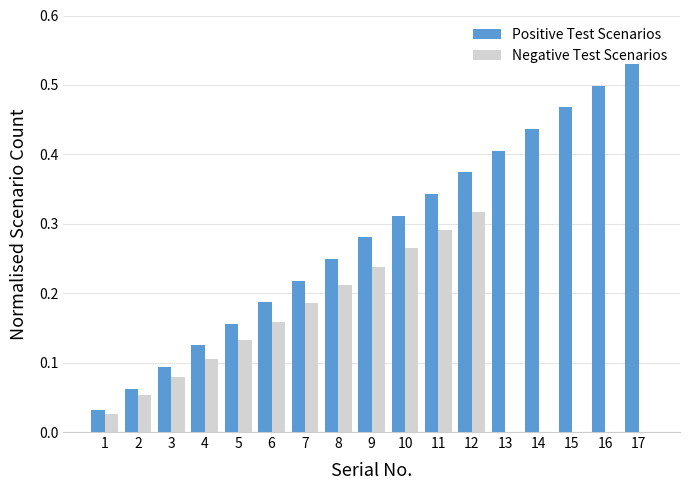

What is the sum of all Positive Test Scenarios values?

4.8